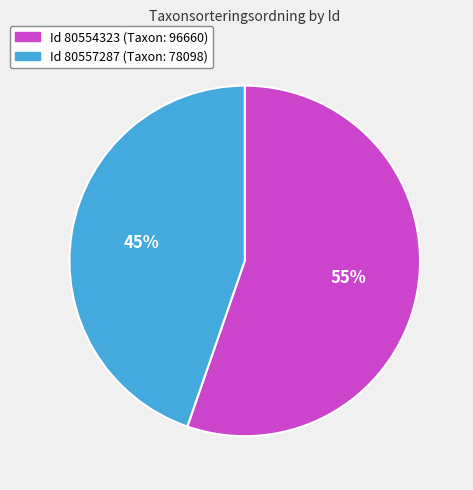

Is there any slice that represents more than half of the pie?

Yes